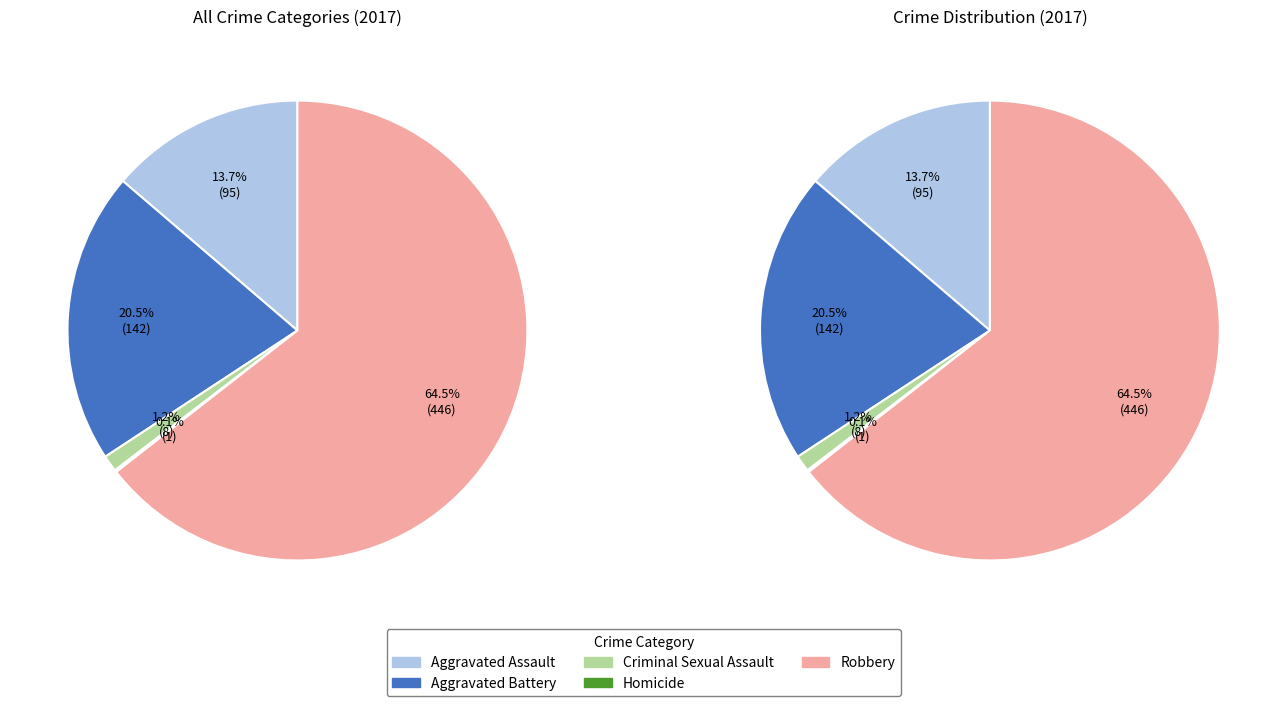

To the nearest percent, what is the difference between the largest and smallest slice percentages?

64%